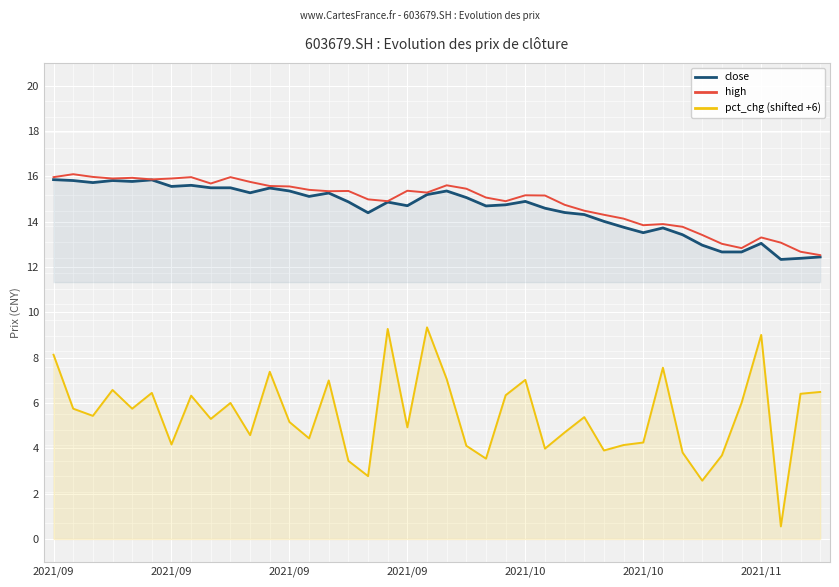

Reading left to right, what are all the values shown in this chart?

close: 15.8	15.8	15.7	15.8	15.8	15.8	15.6	15.6	15.5	15.5	15.3	15.5	15.3	15.1	15.3	14.9	14.4	14.9	14.7	15.2	15.3	15.1	14.7	14.7	14.9	14.6	14.4	14.3	14.0	13.8	13.5	13.7	13.4	13.0	12.7	12.7	13.0	12.3	12.4	12.4
high: 16.0	16.1	16.0	15.9	15.9	15.9	15.9	16.0	15.7	16.0	15.8	15.6	15.6	15.4	15.3	15.3	15.0	14.9	15.4	15.3	15.6	15.4	15.1	14.9	15.2	15.2	14.7	14.5	14.3	14.1	13.8	13.9	13.8	13.4	13.0	12.8	13.3	13.1	12.7	12.5
pct_chg (shifted +6): 8.1	5.7	5.4	6.6	5.7	6.4	4.2	6.3	5.3	6.0	4.6	7.4	5.2	4.4	7.0	3.4	2.8	9.3	4.9	9.3	7.1	4.1	3.5	6.3	7.0	4.0	4.7	5.4	3.9	4.1	4.3	7.6	3.8	2.6	3.7	6.0	9.0	0.6	6.4	6.5